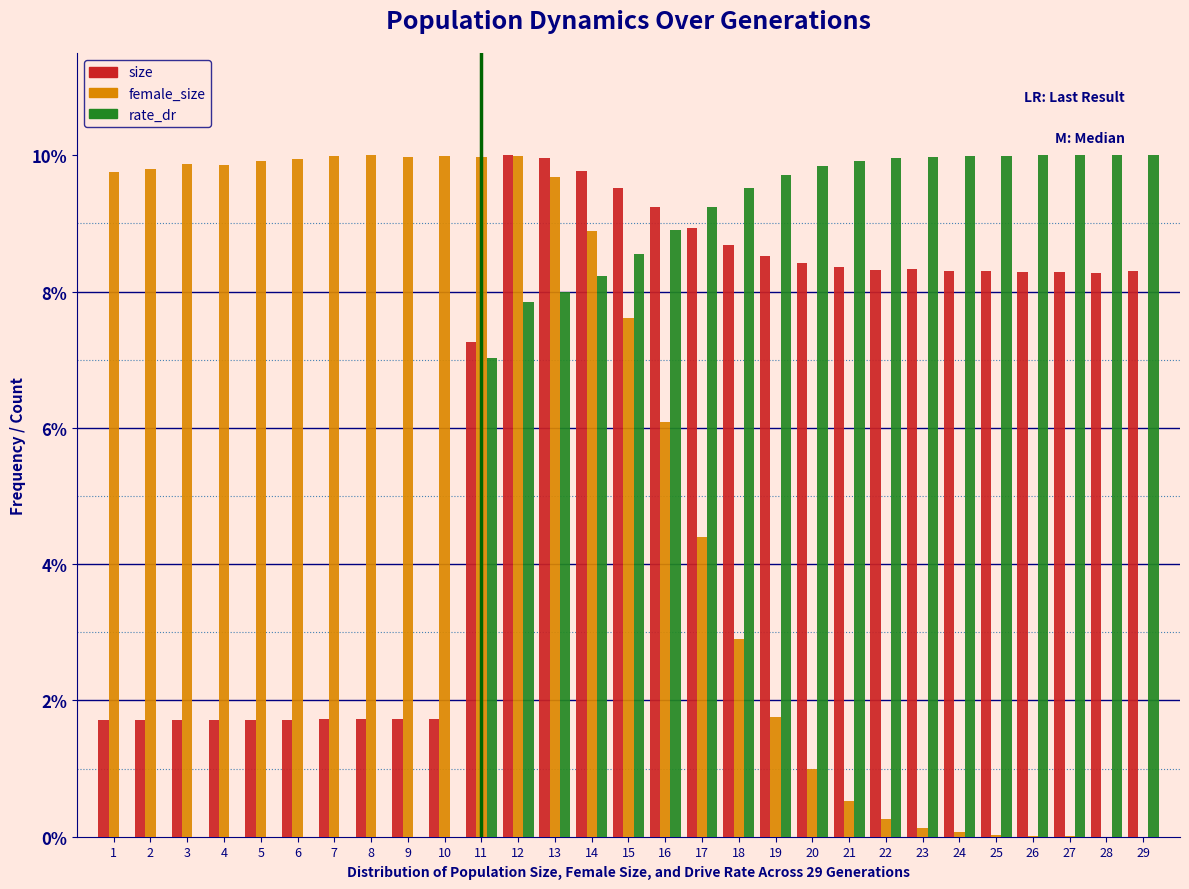

Are the bars horizontal?

No